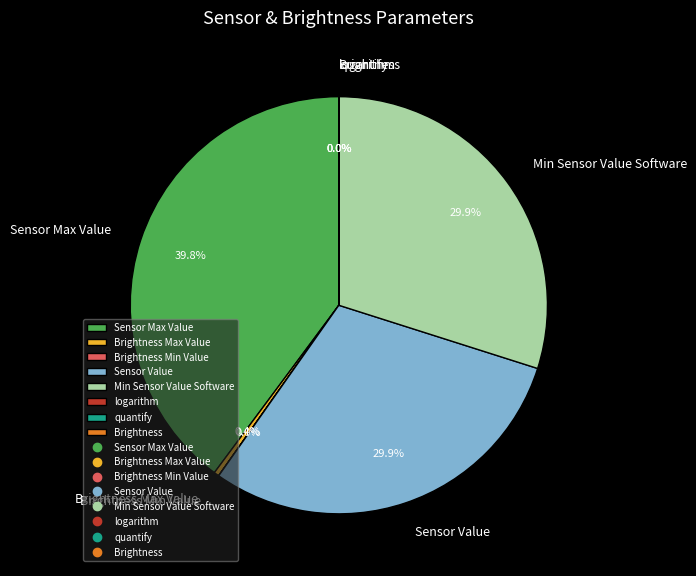

To the nearest percent, what is the average slice percentage?

12%